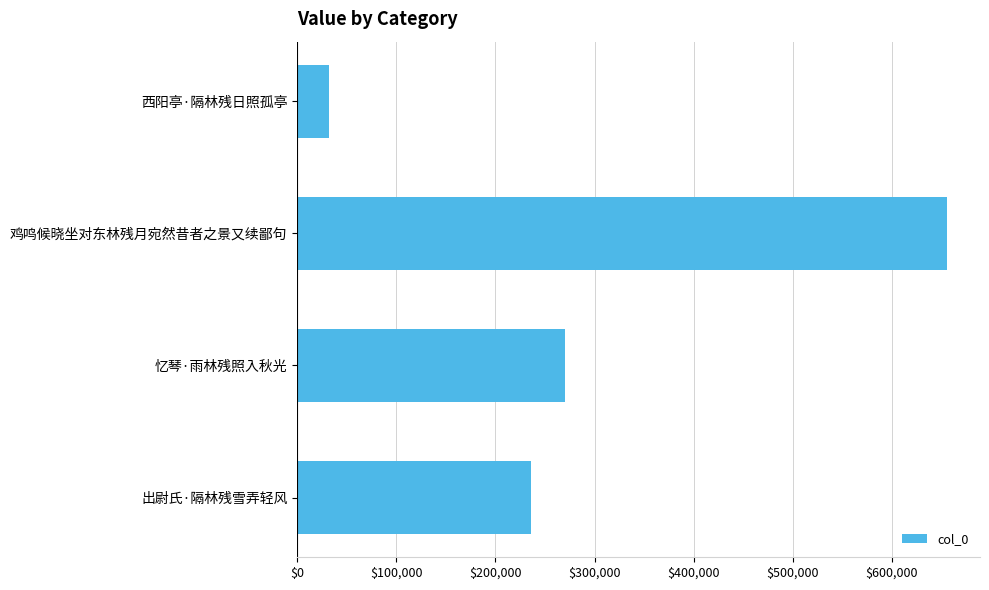

The value at 忆琴·雨林残照入秋光 is 270471. True or false?

True